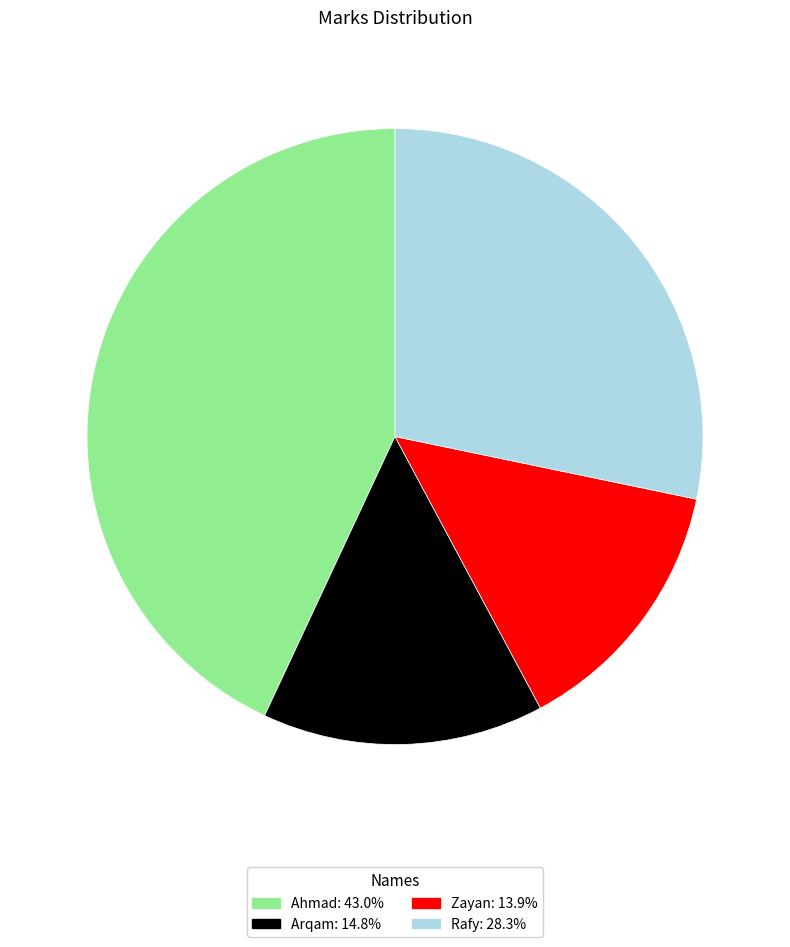

Is the sum of Rafy and Ahmad greater than half?

Yes